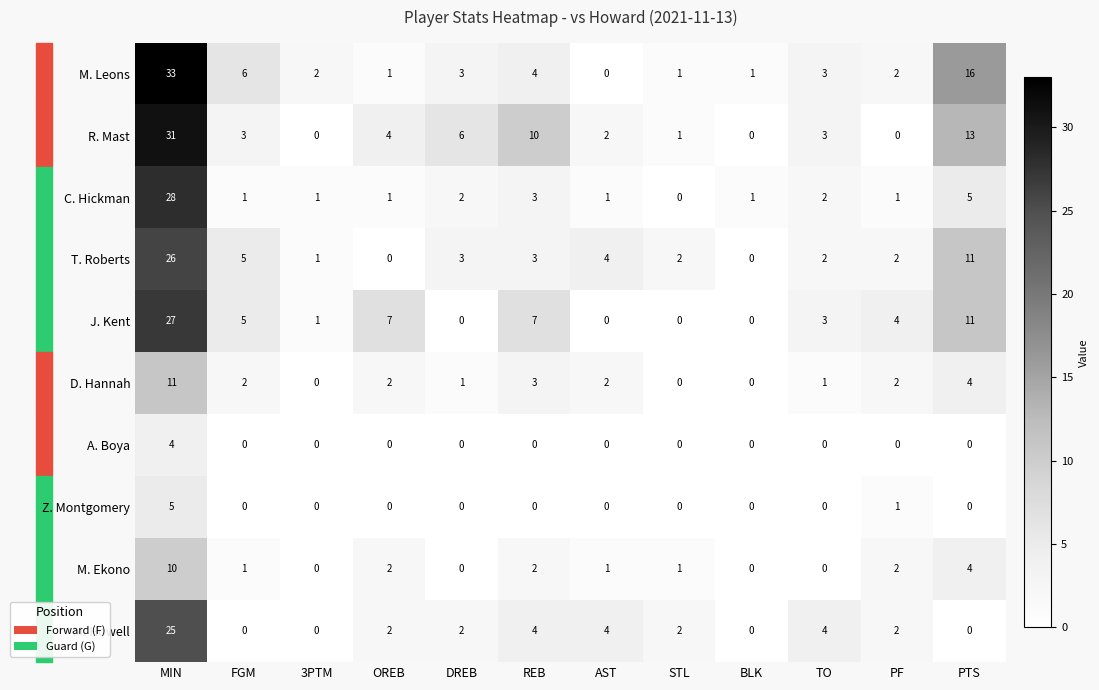

List the series in order of their peak value, highest first.

M. Leons, R. Mast, C. Hickman, J. Kent, T. Roberts, M. Howell, D. Hannah, M. Ekono, Z. Montgomery, A. Boya